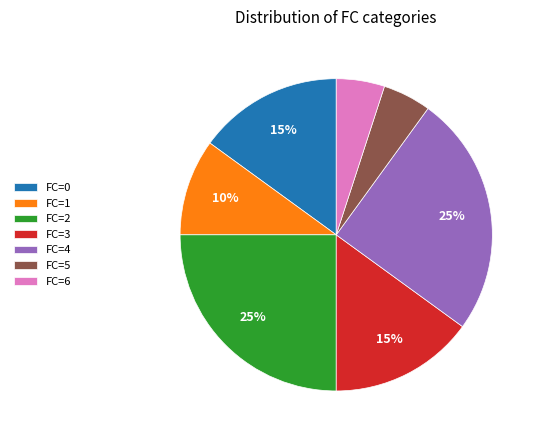

To the nearest percent, what percentage of the pie is FC=1?

10%